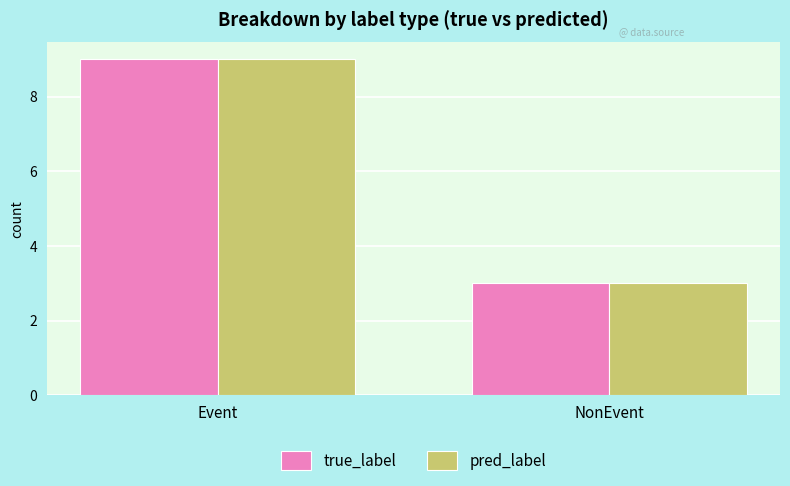

At how many categories does at least one series exceed 5?

1